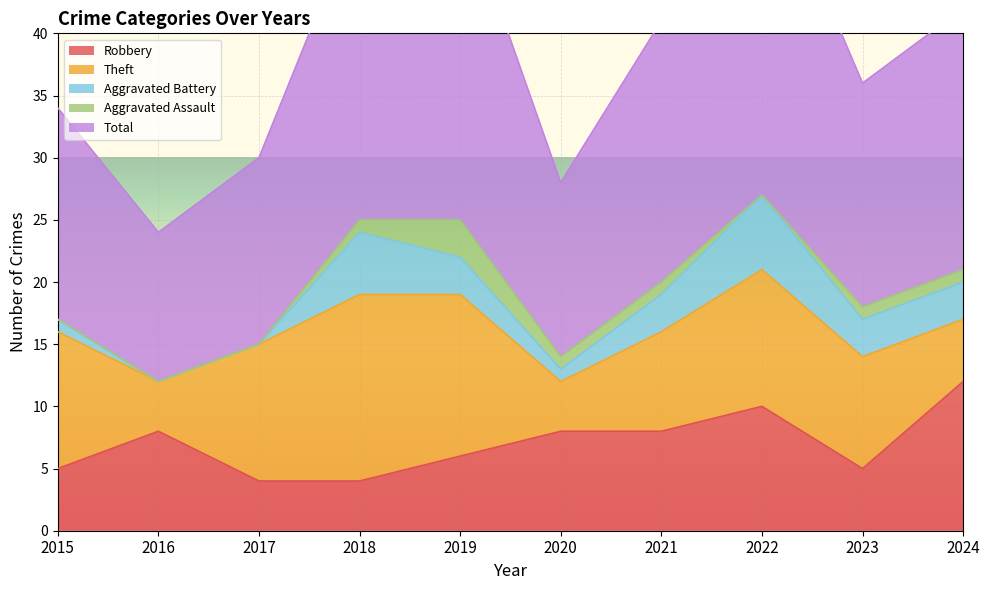

How many series are shown in this chart?

5